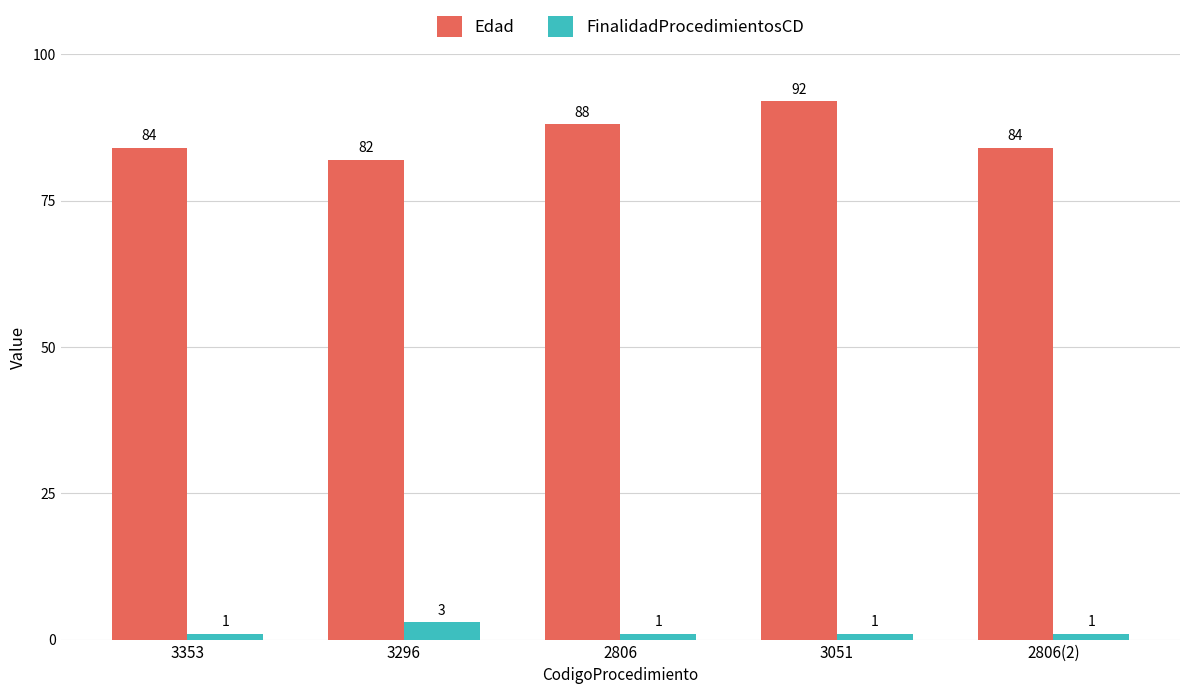

What is the total value across all series at 2806(2)?

85